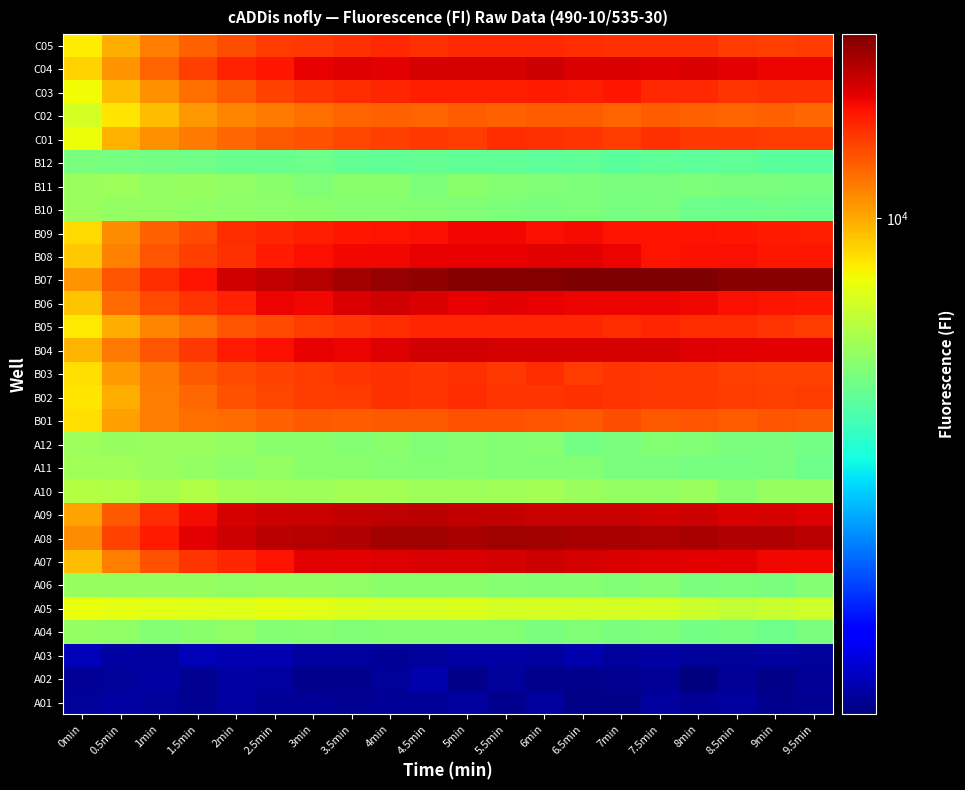

Reading left to right, transcribe all the data shown in this chart.

A01: 0min=2634	0.5min=2680	1min=2648	1.5min=2599	2min=2690	2.5min=2628	3min=2619	3.5min=2597	4min=2621	4.5min=2629	5min=2655	5.5min=2587	6min=2658	6.5min=2571	7min=2568	7.5min=2665	8min=2627	8.5min=2669	9min=2582	9.5min=2611
A02: 0min=2617	0.5min=2641	1min=2676	1.5min=2597	2min=2676	2.5min=2653	3min=2594	3.5min=2585	4min=2645	4.5min=2714	5min=2565	5.5min=2651	6min=2593	6.5min=2594	7min=2598	7.5min=2628	8min=2519	8.5min=2625	9min=2570	9.5min=2630
A03: 0min=2776	0.5min=2677	1min=2656	1.5min=2770	2min=2752	2.5min=2745	3min=2667	3.5min=2660	4min=2631	4.5min=2646	5min=2674	5.5min=2684	6min=2670	6.5min=2712	7min=2637	7.5min=2688	8min=2652	8.5min=2639	9min=2662	9.5min=2639
A04: 0min=6839	0.5min=6813	1min=6618	1.5min=6677	2min=6796	2.5min=6606	3min=6656	3.5min=6524	4min=6597	4.5min=6608	5min=6601	5.5min=6584	6min=6470	6.5min=6564	7min=6455	7.5min=6518	8min=6363	8.5min=6390	9min=6274	9.5min=6467
A05: 0min=8340	0.5min=8232	1min=8191	1.5min=8088	2min=8119	2.5min=8234	3min=8156	3.5min=8080	4min=7976	4.5min=7967	5min=8037	5.5min=7909	6min=7934	6.5min=7958	7min=7916	7.5min=7930	8min=7744	8.5min=7615	9min=7708	9.5min=7809
A06: 0min=6877	0.5min=6889	1min=6879	1.5min=6902	2min=6795	2.5min=6835	3min=6832	3.5min=6803	4min=6687	4.5min=6697	5min=6694	5.5min=6633	6min=6610	6.5min=6632	7min=6544	7.5min=6622	8min=6472	8.5min=6512	9min=6467	9.5min=6611
A07: 0min=9591	0.5min=10864	1min=11920	1.5min=12625	2min=13031	2.5min=13452	3min=14101	3.5min=14093	4min=14240	4.5min=14325	5min=14288	5.5min=14451	6min=14679	6.5min=14434	7min=14328	7.5min=14170	8min=14089	8.5min=14061	9min=13823	9.5min=13755
A08: 0min=10557	0.5min=12246	1min=13266	1.5min=14088	2min=14670	2.5min=15050	3min=15234	3.5min=15334	4min=15582	4.5min=15707	5min=15555	5.5min=15768	6min=15603	6.5min=15527	7min=15538	7.5min=15465	8min=15473	8.5min=15260	9min=15298	9.5min=15087
A09: 0min=10087	0.5min=11764	1min=12824	1.5min=13665	2min=14382	2.5min=14668	3min=14761	3.5min=14903	4min=14967	4.5min=15025	5min=14890	5.5min=14900	6min=14792	6.5min=14713	7min=14732	7.5min=14551	8min=14634	8.5min=14346	9min=14367	9.5min=14256
A10: 0min=7362	0.5min=7321	1min=7156	1.5min=7295	2min=7103	2.5min=7033	3min=6989	3.5min=7116	4min=7097	4.5min=7001	5min=6985	5.5min=7050	6min=7116	6.5min=6932	7min=6840	7.5min=6843	8min=6935	8.5min=6694	9min=6880	9.5min=6870
A11: 0min=7057	0.5min=7066	1min=6956	1.5min=6862	2min=6737	2.5min=6851	3min=6702	3.5min=6675	4min=6666	4.5min=6592	5min=6662	5.5min=6618	6min=6595	6.5min=6606	7min=6448	7.5min=6438	8min=6382	8.5min=6393	9min=6434	9.5min=6260
A12: 0min=6983	0.5min=6916	1min=6923	1.5min=6926	2min=6868	2.5min=6716	3min=6706	3.5min=6611	4min=6683	4.5min=6557	5min=6651	5.5min=6599	6min=6624	6.5min=6379	7min=6454	7.5min=6586	8min=6553	8.5min=6452	9min=6430	9.5min=6357
B01: 0min=8986	0.5min=10177	1min=10891	1.5min=11210	2min=11288	2.5min=11590	3min=11756	3.5min=11662	4min=11760	4.5min=11764	5min=11872	5.5min=11861	6min=11788	6.5min=11742	7min=11959	7.5min=11747	8min=11841	8.5min=11616	9min=11793	9.5min=11704
B02: 0min=8832	0.5min=9886	1min=10893	1.5min=11411	2min=11868	2.5min=12145	3min=12406	3.5min=12455	4min=12718	4.5min=12668	5min=12814	5.5min=12588	6min=12672	6.5min=12691	7min=12606	7.5min=12575	8min=12529	8.5min=12421	9min=12343	9.5min=12402
B03: 0min=9005	0.5min=10297	1min=11013	1.5min=11731	2min=12107	2.5min=12222	3min=12460	3.5min=12654	4min=12683	4.5min=12639	5min=12700	5.5min=12573	6min=12804	6.5min=12445	7min=12621	7.5min=12522	8min=12497	8.5min=12350	9min=12287	9.5min=12285
B04: 0min=9719	0.5min=10980	1min=11847	1.5min=12560	2min=13253	2.5min=13565	3min=13994	3.5min=13913	4min=14221	4.5min=14520	5min=14501	5.5min=14425	6min=14440	6.5min=14410	7min=14467	7.5min=14375	8min=14161	8.5min=14059	9min=14152	9.5min=14154
B05: 0min=8800	0.5min=9900	1min=10710	1.5min=11215	2min=11801	2.5min=12077	3min=12456	3.5min=12602	4min=12831	4.5min=12980	5min=13003	5.5min=12987	6min=13047	6.5min=12983	7min=12828	7.5min=13009	8min=12822	8.5min=12813	9min=12594	9.5min=12423
B06: 0min=9501	0.5min=11343	1min=12096	1.5min=12618	2min=13079	2.5min=13871	3min=13800	3.5min=14355	4min=14541	4.5min=14330	5min=14037	5.5min=14108	6min=13973	6.5min=13922	7min=13885	7.5min=13893	8min=13829	8.5min=13568	9min=13491	9.5min=13350
B07: 0min=10386	0.5min=11852	1min=12830	1.5min=13474	2min=14492	2.5min=14816	3min=15234	3.5min=15684	4min=15951	4.5min=16149	5min=16483	5.5min=16419	6min=16442	6.5min=16545	7min=16649	7.5min=16532	8min=16530	8.5min=16394	9min=16354	9.5min=16293
B08: 0min=9380	0.5min=10782	1min=11852	1.5min=12367	2min=12693	2.5min=13289	3min=13616	3.5min=13810	4min=13794	4.5min=14025	5min=13974	5.5min=13954	6min=14140	6.5min=14107	7min=13852	7.5min=13487	8min=13616	8.5min=13549	9min=13364	9.5min=13401
B09: 0min=9090	0.5min=10593	1min=11540	1.5min=12079	2min=12773	2.5min=13001	3min=13209	3.5min=13384	4min=13485	4.5min=13557	5min=13845	5.5min=13792	6min=13604	6.5min=13660	7min=13496	7.5min=13531	8min=13453	8.5min=13380	9min=13248	9.5min=13228
B10: 0min=6934	0.5min=6842	1min=6855	1.5min=6774	2min=6743	2.5min=6757	3min=6703	3.5min=6667	4min=6642	4.5min=6598	5min=6527	5.5min=6483	6min=6468	6.5min=6493	7min=6384	7.5min=6459	8min=6286	8.5min=6270	9min=6325	9.5min=6274
B11: 0min=6946	0.5min=7003	1min=6858	1.5min=6881	2min=6800	2.5min=6696	3min=6571	3.5min=6675	4min=6704	4.5min=6493	5min=6680	5.5min=6614	6min=6534	6.5min=6477	7min=6467	7.5min=6434	8min=6482	8.5min=6450	9min=6430	9.5min=6425
B12: 0min=6444	0.5min=6393	1min=6379	1.5min=6299	2min=6206	2.5min=6235	3min=6268	3.5min=6150	4min=6101	4.5min=6112	5min=6070	5.5min=6099	6min=6038	6.5min=6062	7min=6000	7.5min=6068	8min=6017	8.5min=6082	9min=5998	9.5min=5976
C01: 0min=8443	0.5min=9859	1min=10482	1.5min=10939	2min=11427	2.5min=11693	3min=11929	3.5min=12209	4min=12334	4.5min=12515	5min=12461	5.5min=12795	6min=12688	6.5min=12667	7min=12472	7.5min=12724	8min=12521	8.5min=12510	9min=12477	9.5min=12478
C02: 0min=7912	0.5min=8885	1min=9617	1.5min=10350	2min=10709	2.5min=10940	3min=11224	3.5min=11493	4min=11527	4.5min=11500	5min=11607	5.5min=11548	6min=11642	6.5min=11605	7min=11467	7.5min=11623	8min=11595	8.5min=11452	9min=11554	9.5min=11369
C03: 0min=8498	0.5min=9575	1min=10502	1.5min=11251	2min=11734	2.5min=12271	3min=12592	3.5min=12838	4min=13045	4.5min=13195	5min=13211	5.5min=13178	6min=13319	6.5min=13155	7min=13355	7.5min=12923	8min=12926	8.5min=12660	9min=12702	9.5min=12689
C04: 0min=9179	0.5min=10409	1min=11501	1.5min=12354	2min=13088	2.5min=13424	3min=13979	3.5min=14161	4min=14093	4.5min=14397	5min=14412	5.5min=14467	6min=14605	6.5min=14278	7min=14297	7.5min=14220	8min=14283	8.5min=14078	9min=13933	9.5min=13892
C05: 0min=8717	0.5min=9927	1min=10855	1.5min=11583	2min=12007	2.5min=12431	3min=12514	3.5min=12714	4min=12863	4.5min=12681	5min=12941	5.5min=12922	6min=12876	6.5min=12843	7min=12719	7.5min=12708	8min=12746	8.5min=12433	9min=12324	9.5min=12434